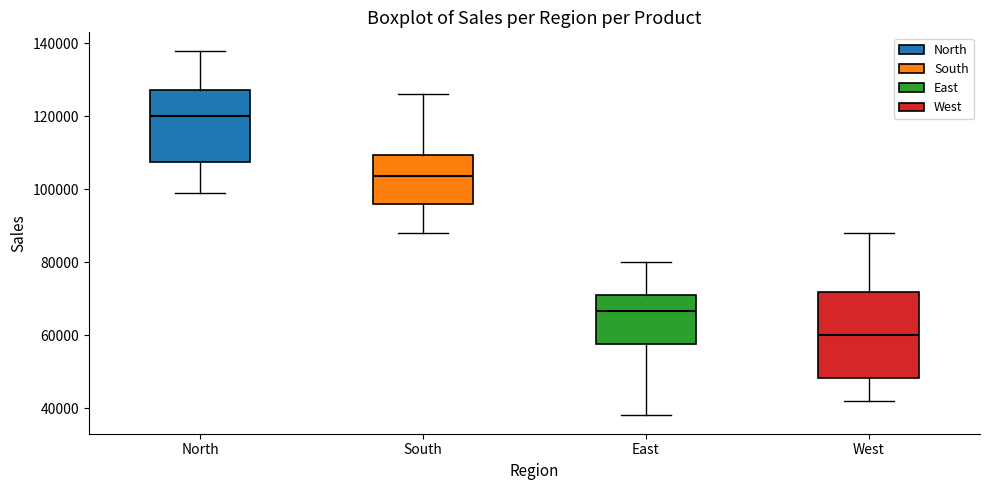

Where is the lower edge of the box for South on the y-axis? The values are not printed on the chart, so give them approximately, as read against the axis.

96000